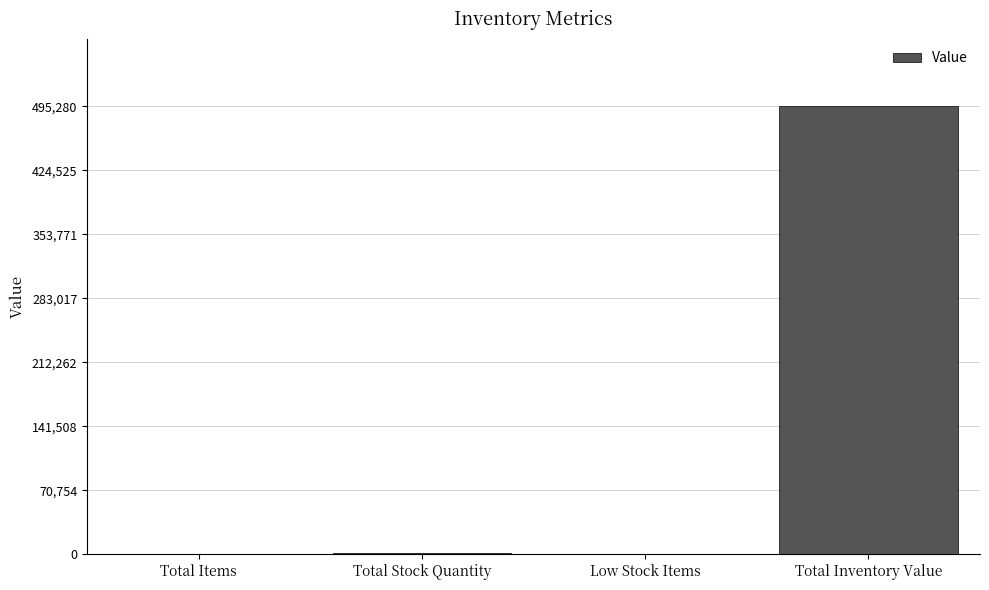

At which label is the value closest to 247642?

Total Stock Quantity